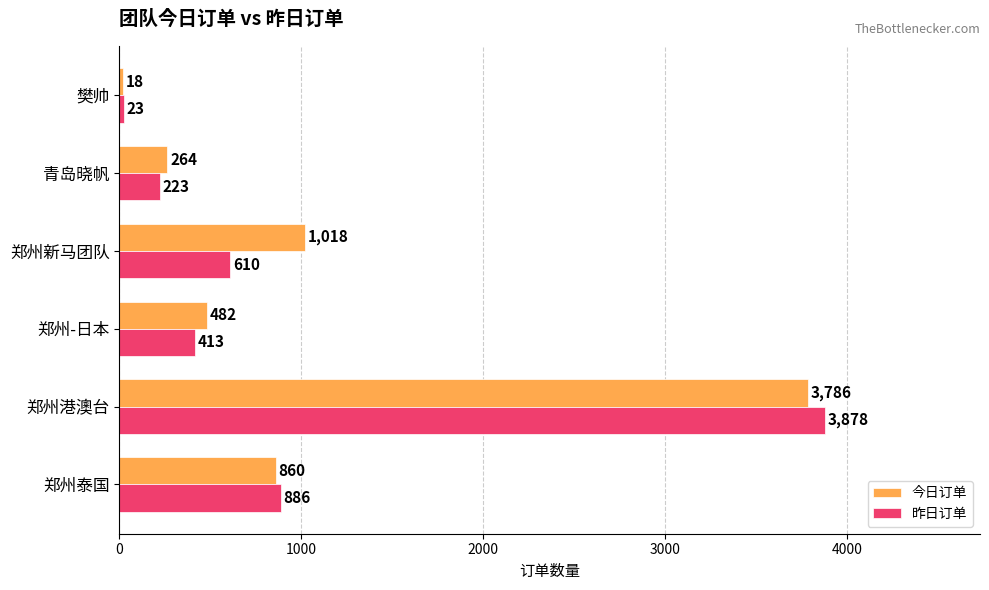

Rank the series by their maximum value, from lowest to highest.

今日订单, 昨日订单